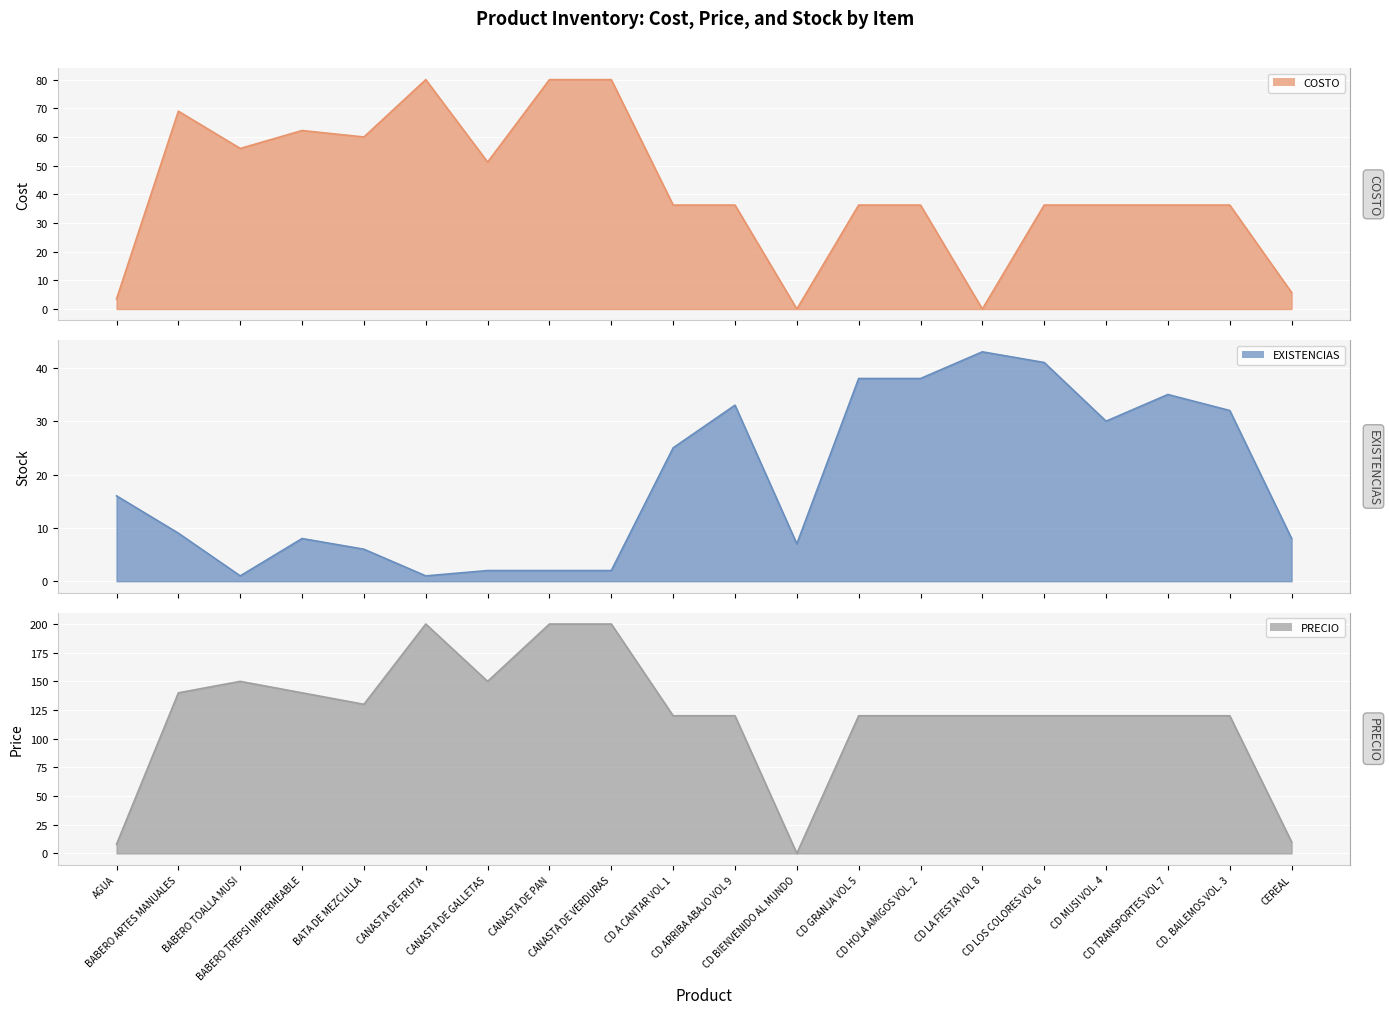

What is the greatest value displayed?

200.0